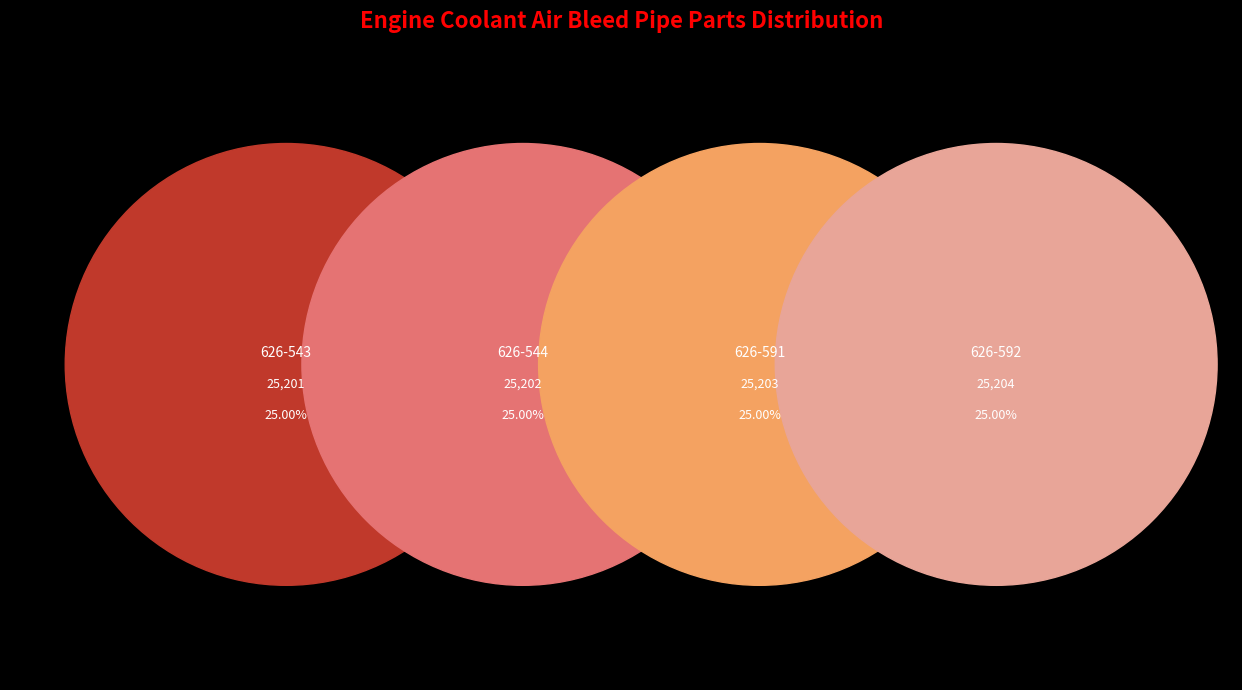

Rank the categories by value from highest to lowest.

626-592, 626-591, 626-544, 626-543